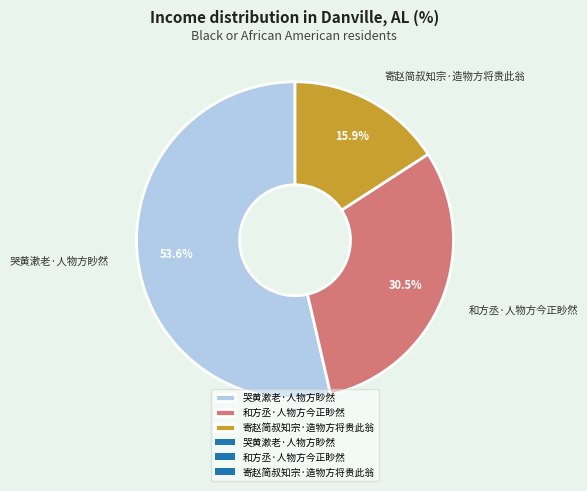

Is it true that 哭黄漱老·人物方眇然 is 65% of the pie?

False